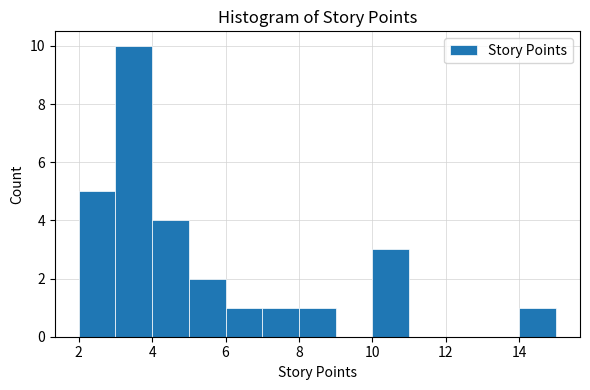

What is the height of the bar covering 4 to 5 on the x-axis? The values are not printed on the chart, so give them approximately, as read against the axis.

4